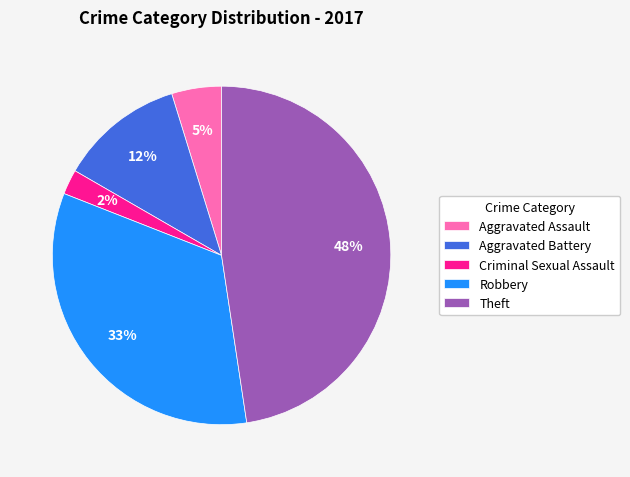

Which slice is the largest?

Theft